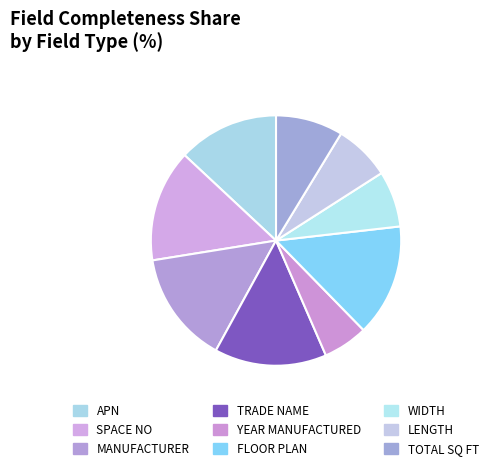

True or false: TOTAL SQ FT accounts for 9% of the total.

True